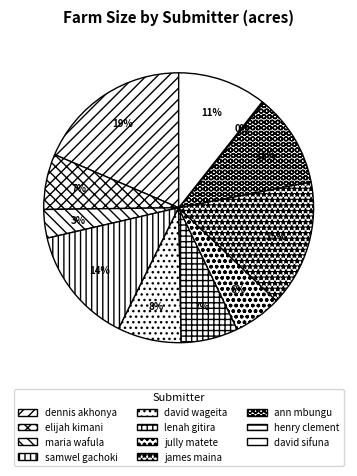

How many slices are in this pie chart?

11